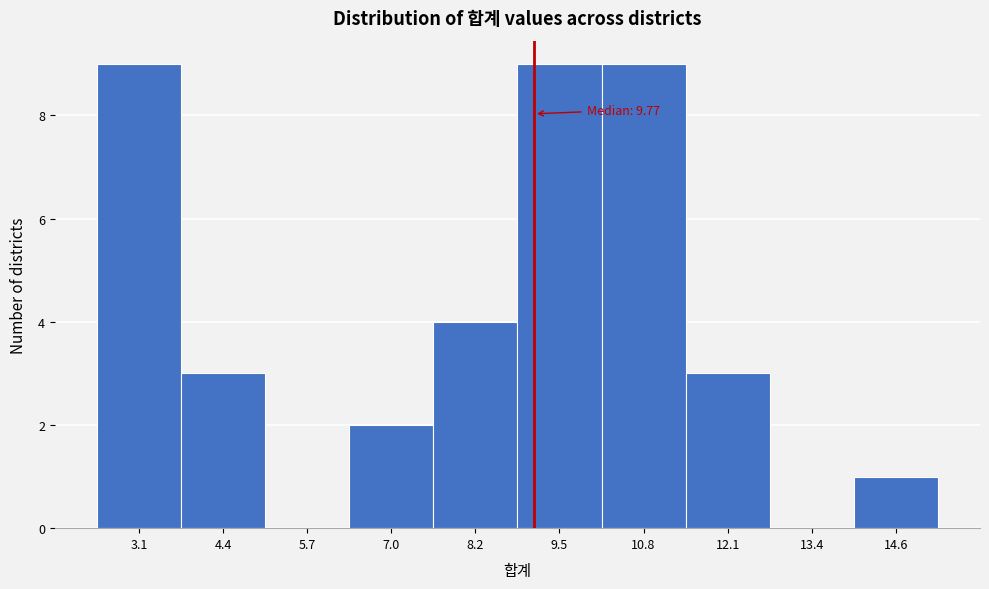

Reading left to right, extract all data points from this chart.

3.1=9	4.4=3	5.7=0	7.0=2	8.2=4	9.5=9	10.8=9	12.1=3	13.4=0	14.6=1